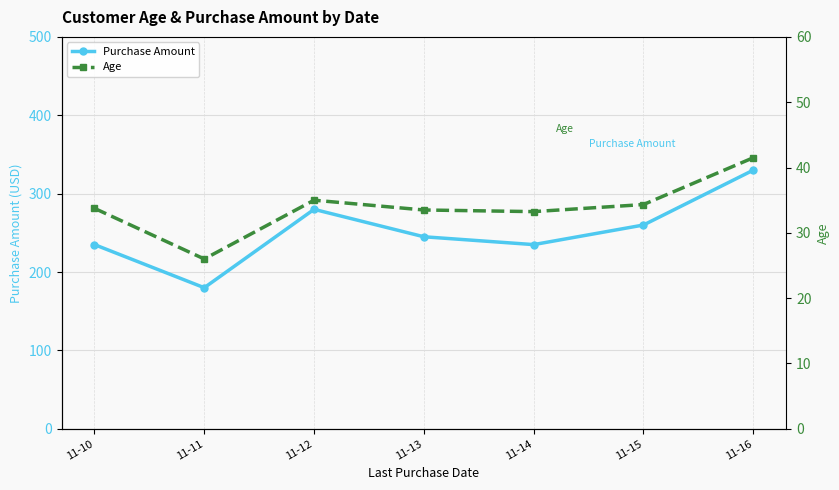

How many values in the Purchase Amount series exceed 245?

3